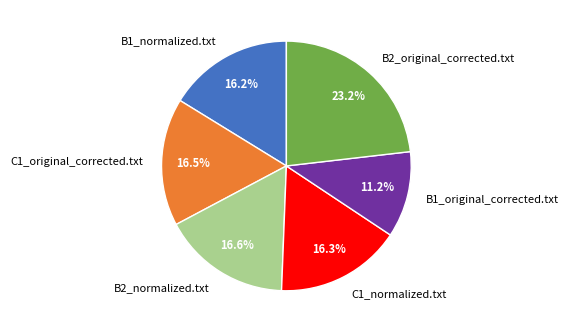

What is the ratio of the value at B1_original_corrected.txt to the value at B1_normalized.txt?

0.7